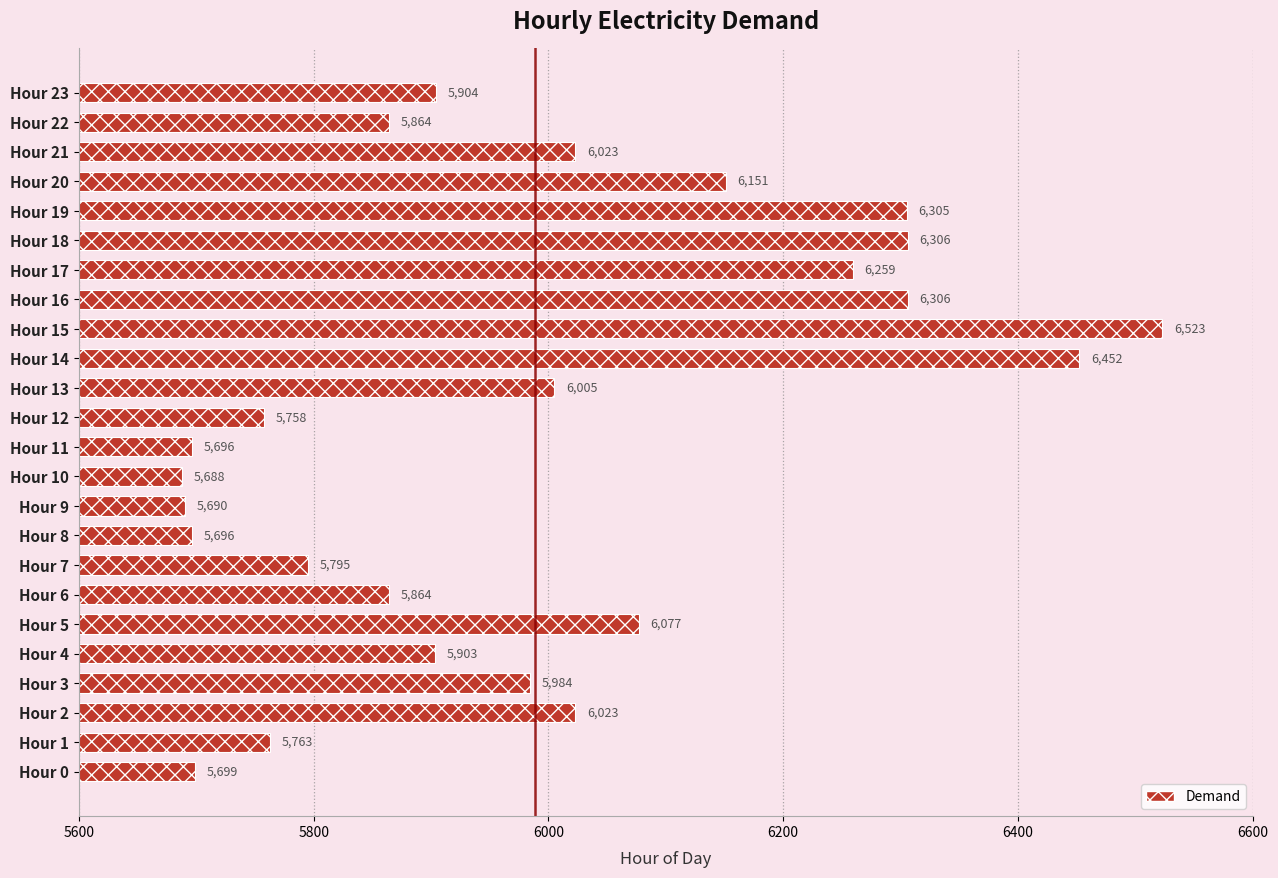

What is the value of the 14th bar from the left?

6005